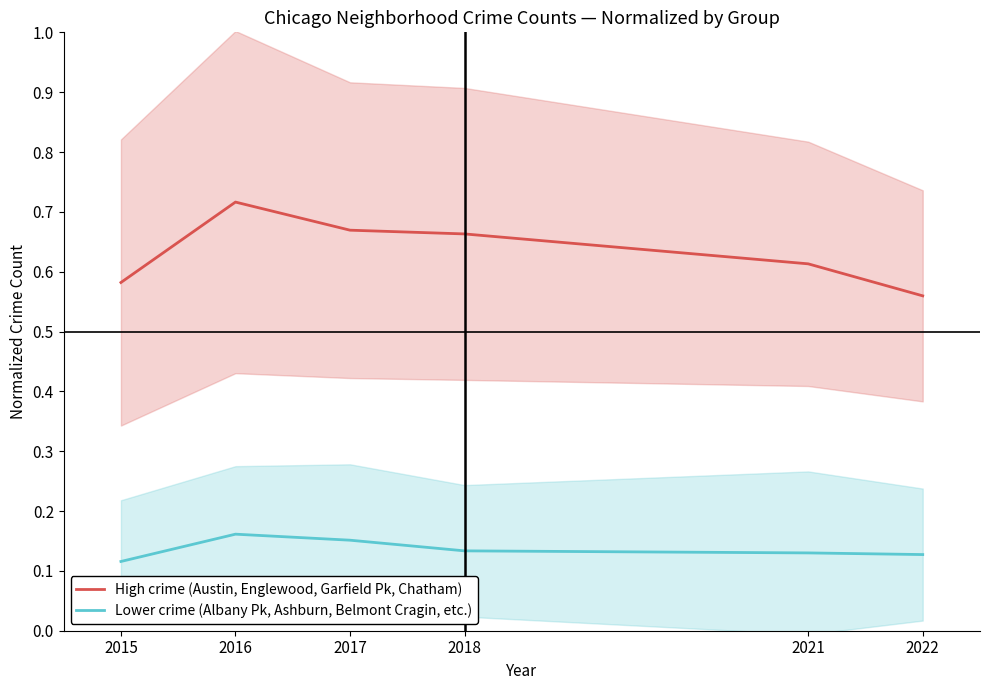

In Lower crime (Albany Pk, Ashburn, Belmont Cragin, etc.), how many points are higher than both neighbors (excluding endpoints)?

1